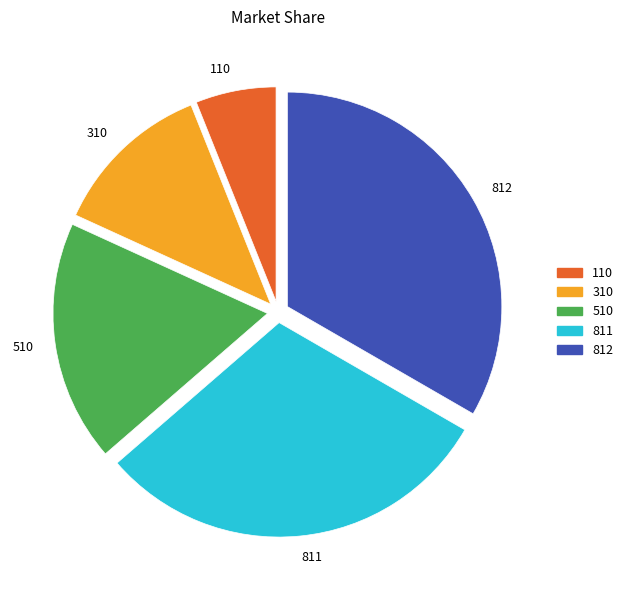

Which has a higher value, 811 or 110?

811